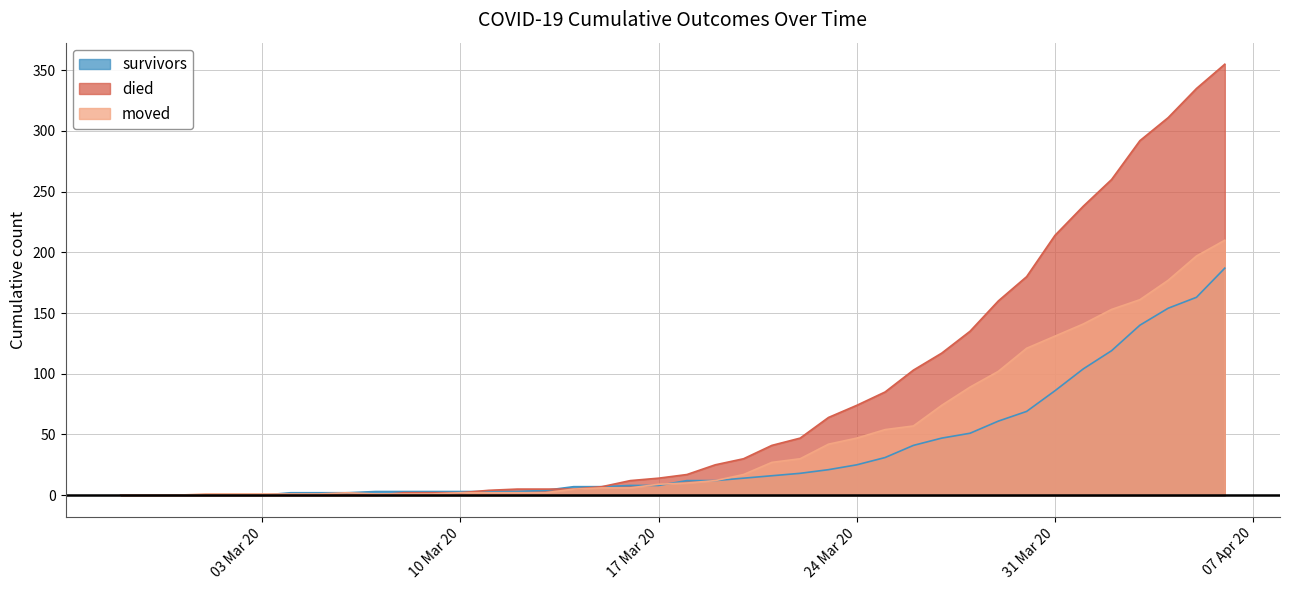

How many intersections are there between died and survivors?

2